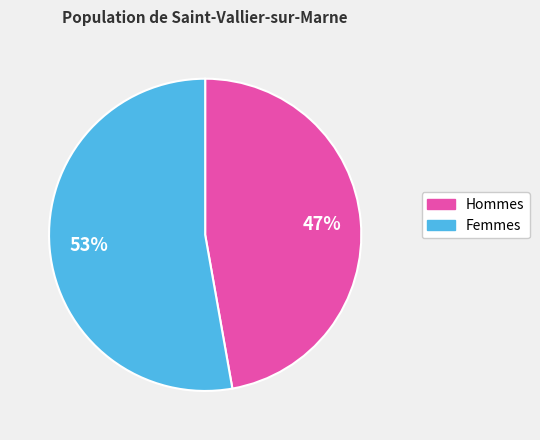

Do Femmes and Hommes together represent more than half of the pie?

Yes